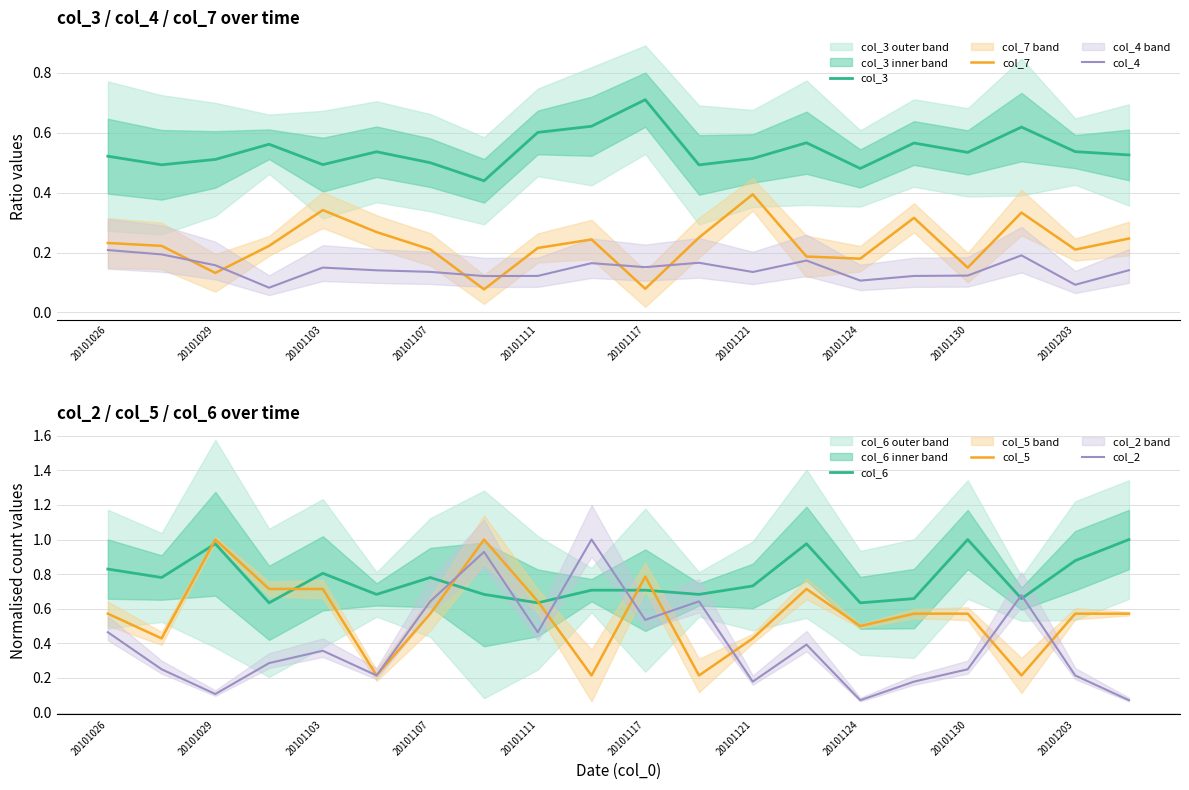

Reading left to right, extract all data points from this chart.

col_3: 0.5	0.5	0.5	0.6	0.5	0.5	0.5	0.4	0.6	0.6	0.7	0.5	0.5	0.6	0.5	0.6	0.5	0.6	0.5	0.5
col_7: 0.2	0.2	0.1	0.2	0.3	0.3	0.2	0.1	0.2	0.2	0.1	0.2	0.4	0.2	0.2	0.3	0.1	0.3	0.2	0.2
col_4: 0.2	0.2	0.2	0.1	0.1	0.1	0.1	0.1	0.1	0.2	0.2	0.2	0.1	0.2	0.1	0.1	0.1	0.2	0.1	0.1
col_6: 0.8	0.8	1.0	0.6	0.8	0.7	0.8	0.7	0.6	0.7	0.7	0.7	0.7	1.0	0.6	0.7	1.0	0.7	0.9	1.0
col_5: 0.6	0.4	1.0	0.7	0.7	0.2	0.6	1.0	0.6	0.2	0.8	0.2	0.4	0.7	0.5	0.6	0.6	0.2	0.6	0.6
col_2: 0.5	0.2	0.1	0.3	0.4	0.2	0.6	0.9	0.5	1.0	0.5	0.6	0.2	0.4	0.1	0.2	0.2	0.7	0.2	0.1